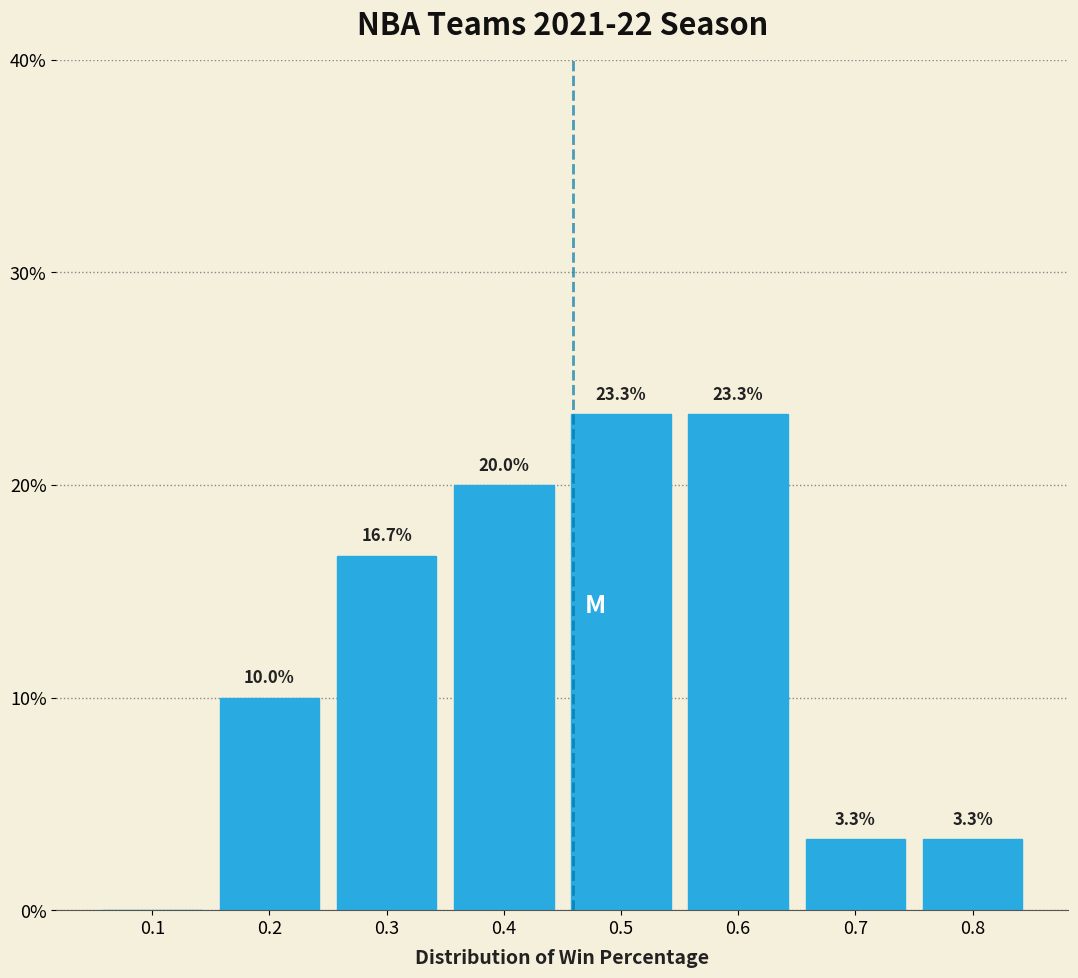

Reading right to left, list all the values displayed in this chart.

0.8=3.3	0.7=3.3	0.6=23.3	0.5=23.3	0.4=20.0	0.3=16.7	0.2=10.0	0.1=0.0